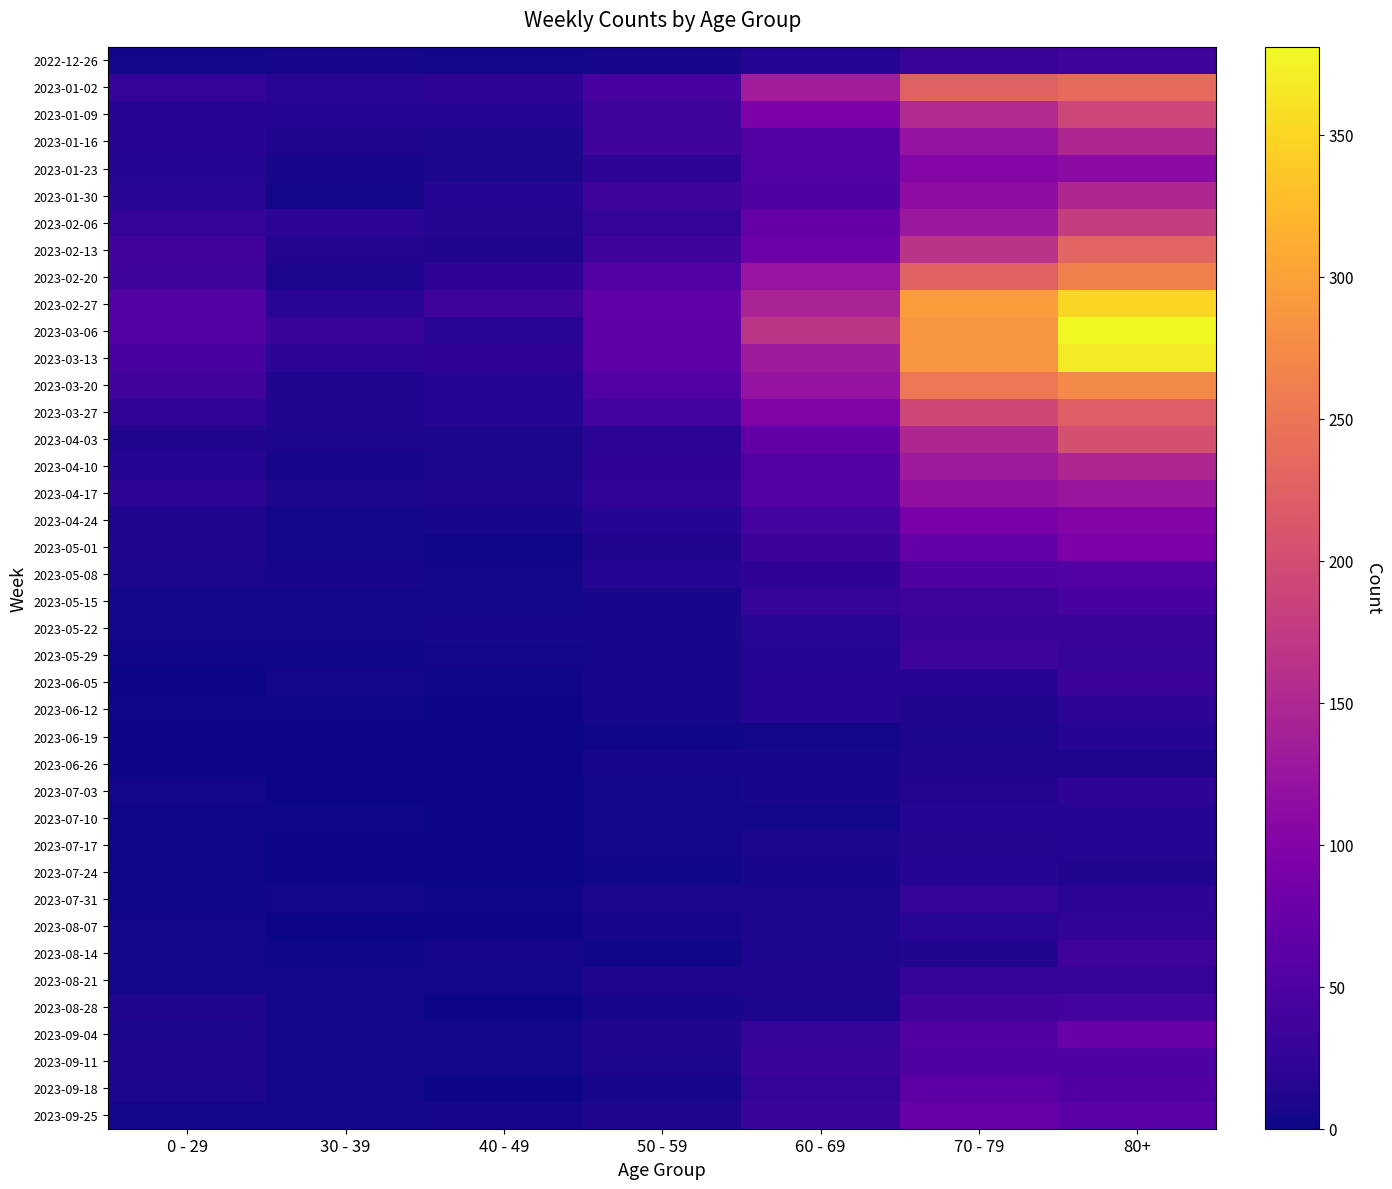

Reading left to right, extract all data points from this chart.

2022-12-26: 0 - 29=4	30 - 39=5	40 - 49=4	50 - 59=5	60 - 69=16	70 - 79=32	80+=38
2023-01-02: 0 - 29=26	30 - 39=18	40 - 49=21	50 - 59=44	60 - 69=134	70 - 79=226	80+=238
2023-01-09: 0 - 29=17	30 - 39=15	40 - 49=16	50 - 59=37	60 - 69=94	70 - 79=153	80+=191
2023-01-16: 0 - 29=17	30 - 39=11	40 - 49=8	50 - 59=38	60 - 69=54	70 - 79=121	80+=150
2023-01-23: 0 - 29=15	30 - 39=6	40 - 49=8	50 - 59=21	60 - 69=55	70 - 79=104	80+=111
2023-01-30: 0 - 29=18	30 - 39=4	40 - 49=15	50 - 59=37	60 - 69=51	70 - 79=112	80+=149
2023-02-06: 0 - 29=28	30 - 39=20	40 - 49=14	50 - 59=26	60 - 69=72	70 - 79=127	80+=179
2023-02-13: 0 - 29=39	30 - 39=14	40 - 49=13	50 - 59=38	60 - 69=80	70 - 79=165	80+=230
2023-02-20: 0 - 29=38	30 - 39=10	40 - 49=23	50 - 59=55	60 - 69=123	70 - 79=227	80+=263
2023-02-27: 0 - 29=55	30 - 39=18	40 - 49=36	50 - 59=68	60 - 69=143	70 - 79=295	80+=350
2023-03-06: 0 - 29=54	30 - 39=30	40 - 49=19	50 - 59=65	60 - 69=167	70 - 79=287	80+=381
2023-03-13: 0 - 29=44	30 - 39=20	40 - 49=23	50 - 59=65	60 - 69=133	70 - 79=286	80+=368
2023-03-20: 0 - 29=40	30 - 39=13	40 - 49=16	50 - 59=55	60 - 69=122	70 - 79=253	80+=275
2023-03-27: 0 - 29=24	30 - 39=12	40 - 49=16	50 - 59=41	60 - 69=99	70 - 79=193	80+=223
2023-04-03: 0 - 29=13	30 - 39=9	40 - 49=8	50 - 59=20	60 - 69=69	70 - 79=149	80+=203
2023-04-10: 0 - 29=15	30 - 39=5	40 - 49=8	50 - 59=23	60 - 69=54	70 - 79=133	80+=149
2023-04-17: 0 - 29=20	30 - 39=8	40 - 49=11	50 - 59=25	60 - 69=54	70 - 79=117	80+=126
2023-04-24: 0 - 29=11	30 - 39=3	40 - 49=7	50 - 59=16	60 - 69=41	70 - 79=90	80+=101
2023-05-01: 0 - 29=13	30 - 39=4	40 - 49=2	50 - 59=12	60 - 69=33	70 - 79=71	80+=95
2023-05-08: 0 - 29=8	30 - 39=6	40 - 49=4	50 - 59=15	60 - 69=23	70 - 79=50	80+=54
2023-05-15: 0 - 29=4	30 - 39=4	40 - 49=3	50 - 59=7	60 - 69=29	70 - 79=35	80+=44
2023-05-22: 0 - 29=3	30 - 39=3	40 - 49=6	50 - 59=6	60 - 69=18	70 - 79=32	80+=32
2023-05-29: 0 - 29=2	30 - 39=2	40 - 49=3	50 - 59=5	60 - 69=15	70 - 79=35	80+=29
2023-06-05: 0 - 29=1	30 - 39=3	40 - 49=2	50 - 59=6	60 - 69=17	70 - 79=17	80+=33
2023-06-12: 0 - 29=2	30 - 39=2	40 - 49=1	50 - 59=6	60 - 69=17	70 - 79=13	80+=20
2023-06-19: 0 - 29=1	30 - 39=1	40 - 49=1	50 - 59=2	60 - 69=4	70 - 79=10	80+=16
2023-06-26: 0 - 29=1	30 - 39=1	40 - 49=0	50 - 59=6	60 - 69=7	70 - 79=11	80+=11
2023-07-03: 0 - 29=3	30 - 39=0	40 - 49=0	50 - 59=3	60 - 69=6	70 - 79=14	80+=22
2023-07-10: 0 - 29=2	30 - 39=2	40 - 49=1	50 - 59=3	60 - 69=4	70 - 79=15	80+=16
2023-07-17: 0 - 29=2	30 - 39=0	40 - 49=0	50 - 59=4	60 - 69=8	70 - 79=14	80+=15
2023-07-24: 0 - 29=2	30 - 39=1	40 - 49=1	50 - 59=2	60 - 69=7	70 - 79=16	80+=13
2023-07-31: 0 - 29=2	30 - 39=3	40 - 49=2	50 - 59=8	60 - 69=8	70 - 79=27	80+=20
2023-08-07: 0 - 29=4	30 - 39=1	40 - 49=0	50 - 59=5	60 - 69=9	70 - 79=18	80+=24
2023-08-14: 0 - 29=4	30 - 39=2	40 - 49=5	50 - 59=2	60 - 69=9	70 - 79=12	80+=36
2023-08-21: 0 - 29=3	30 - 39=3	40 - 49=4	50 - 59=11	60 - 69=11	70 - 79=27	80+=26
2023-08-28: 0 - 29=12	30 - 39=3	40 - 49=1	50 - 59=6	60 - 69=9	70 - 79=39	80+=41
2023-09-04: 0 - 29=9	30 - 39=4	40 - 49=3	50 - 59=13	60 - 69=27	70 - 79=53	80+=77
2023-09-11: 0 - 29=13	30 - 39=4	40 - 49=3	50 - 59=9	60 - 69=32	70 - 79=51	80+=52
2023-09-18: 0 - 29=9	30 - 39=3	40 - 49=1	50 - 59=7	60 - 69=28	70 - 79=62	80+=53
2023-09-25: 0 - 29=3	30 - 39=3	40 - 49=5	50 - 59=12	60 - 69=32	70 - 79=74	80+=61